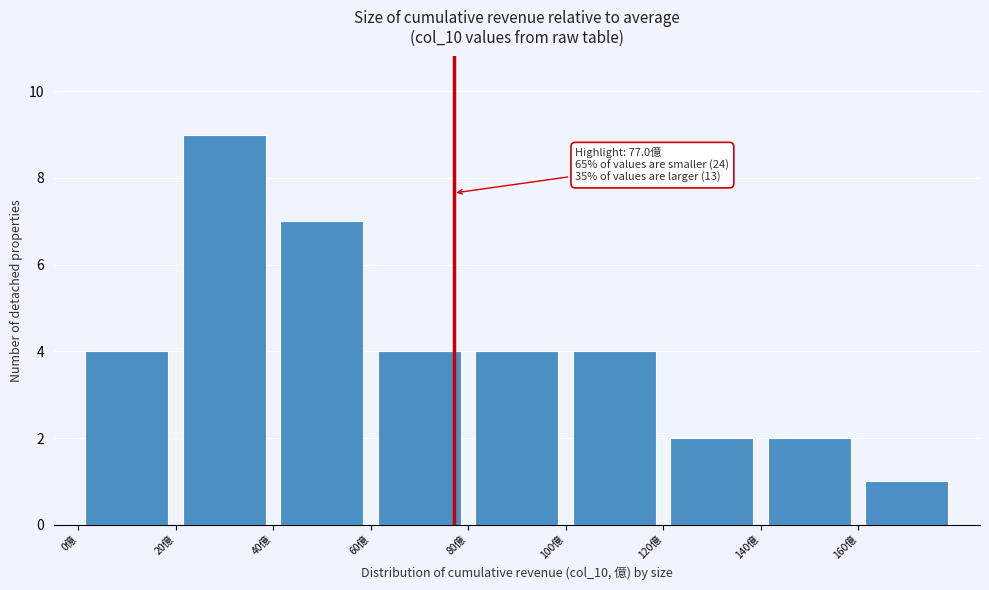

Over which range of the x-axis is the bar tallest?

20 to 40